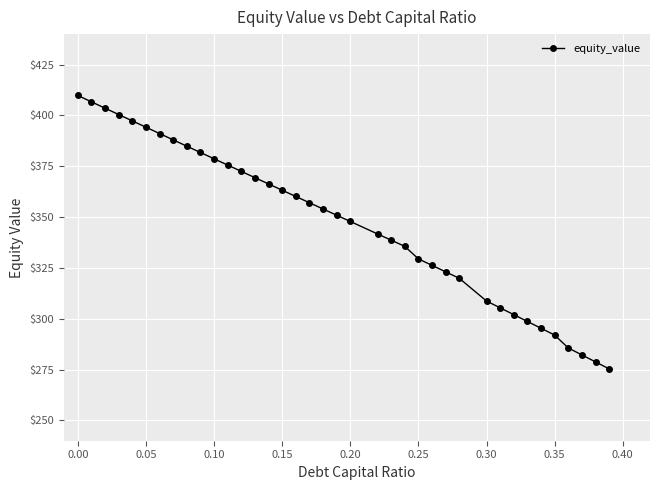

What is the smallest value displayed?

275.3